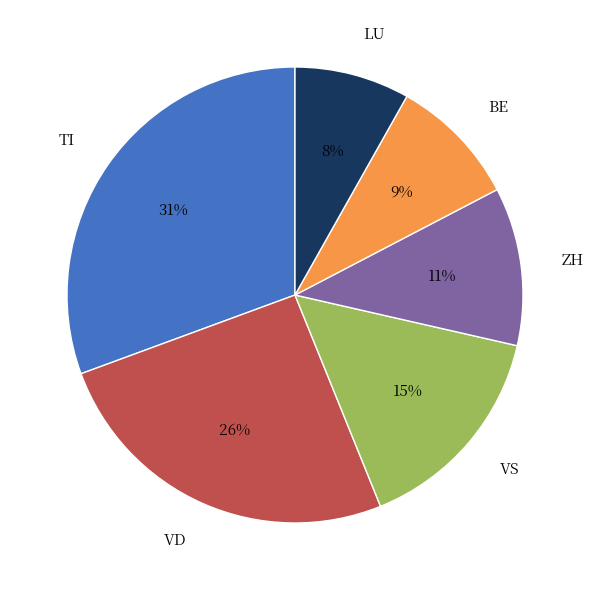

What is the ratio of the value at VS to the value at TI?

0.5